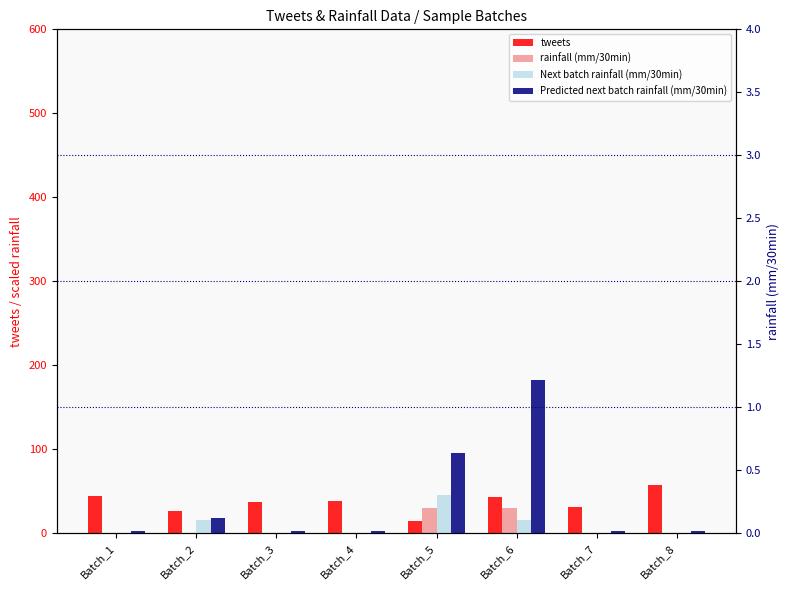

List the labels in order of Next batch rainfall (mm/30min) value, largest first.

Batch_5, Batch_2, Batch_6, Batch_1, Batch_3, Batch_4, Batch_7, Batch_8